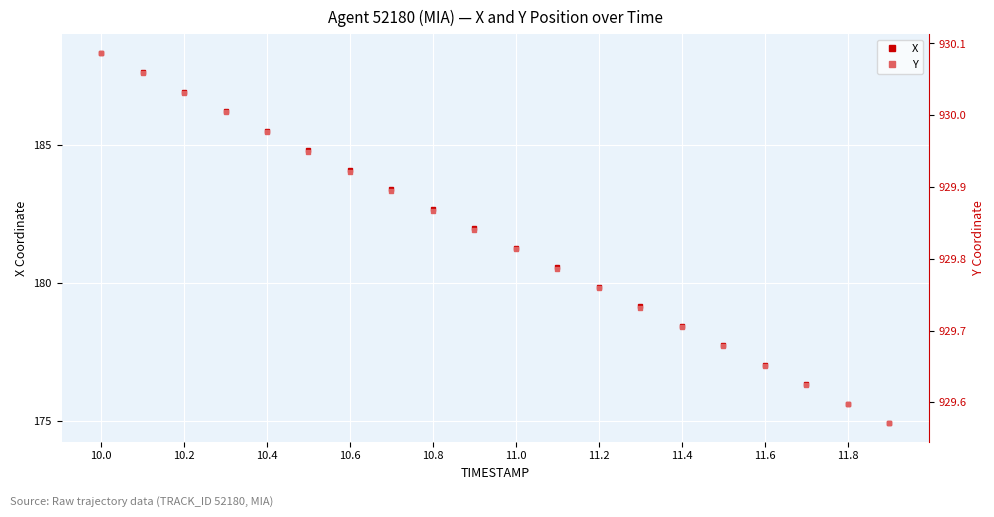

True or false: Y and X cross at least once.

False